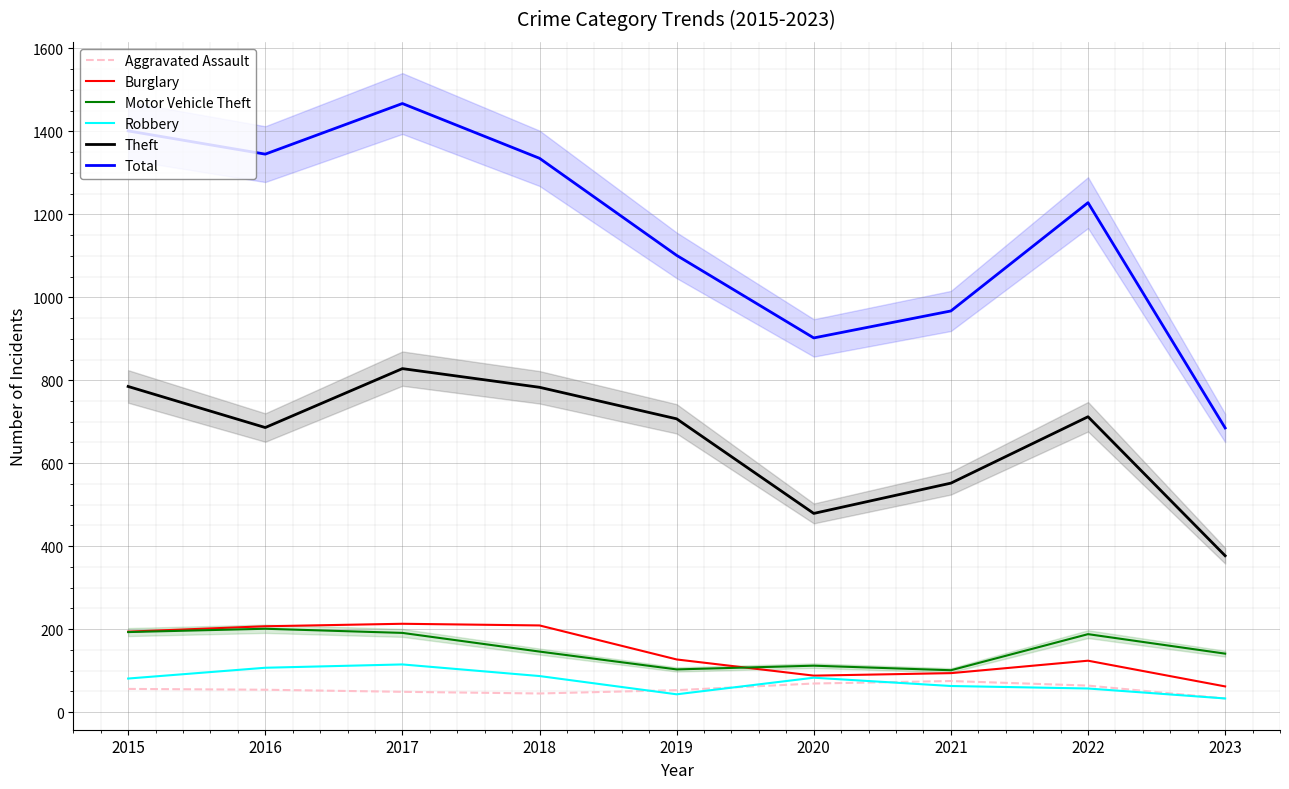

True or false: Burglary has a value of 130 at 2015.

False